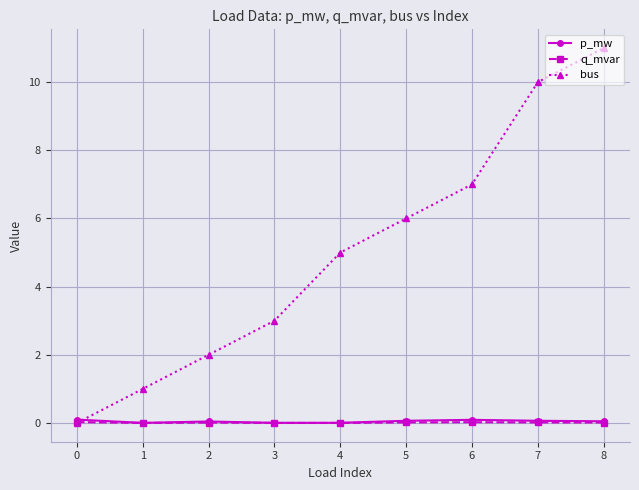

True or false: bus has more than 1 interior local peaks.

False